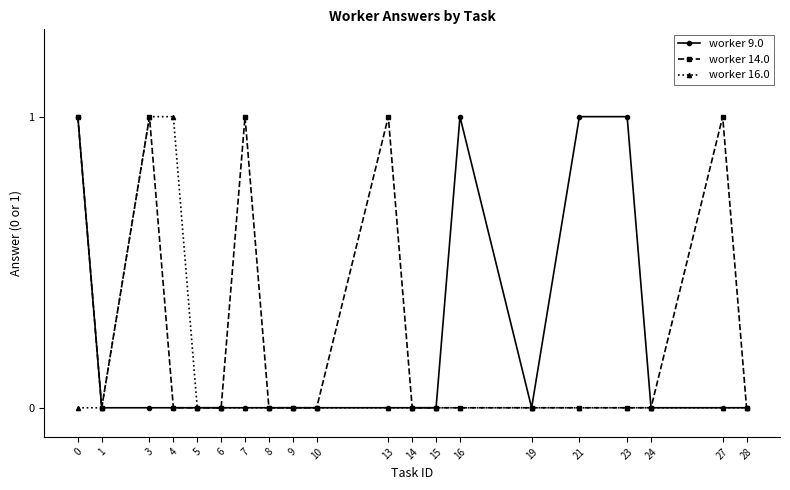

What are all the series names shown in the legend?

worker 9.0, worker 14.0, worker 16.0